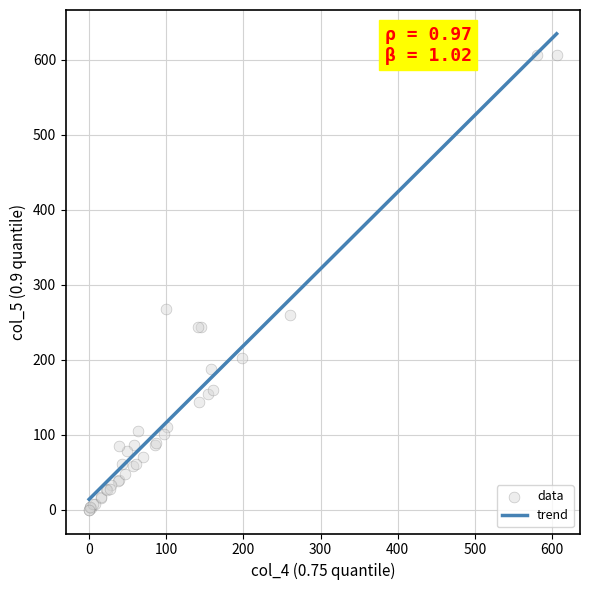

What Y value in the scatter plot is closest to 303?

268.0